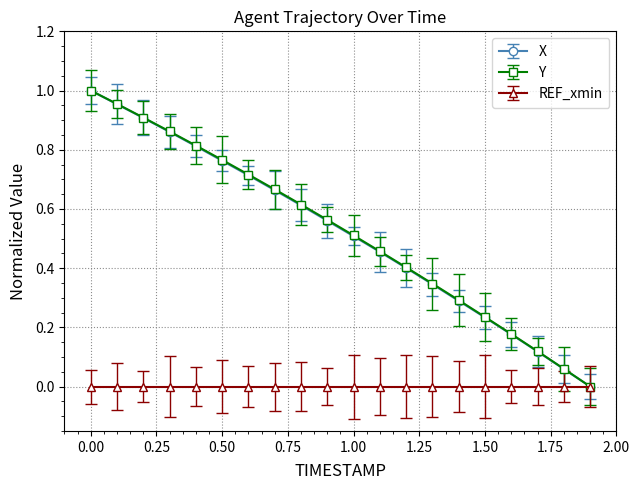

True or false: Y has more than 2 interior local peaks.

False